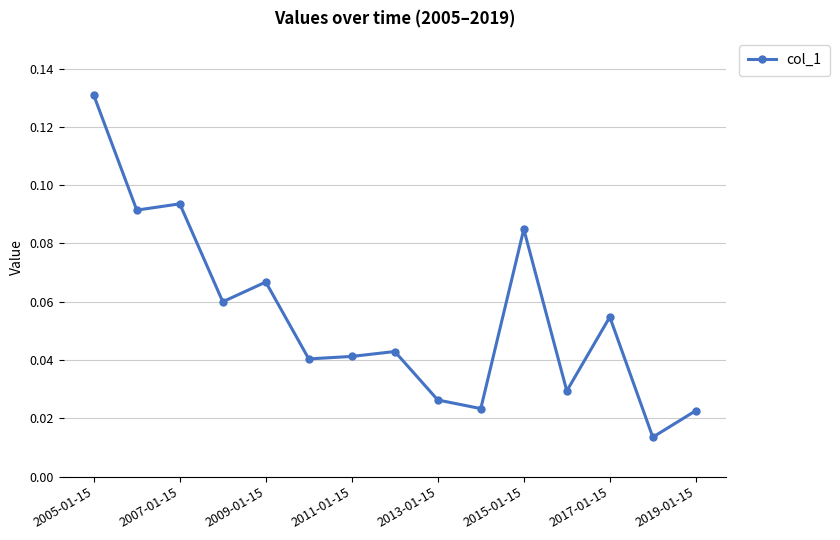

What is the sum of all values?

0.8